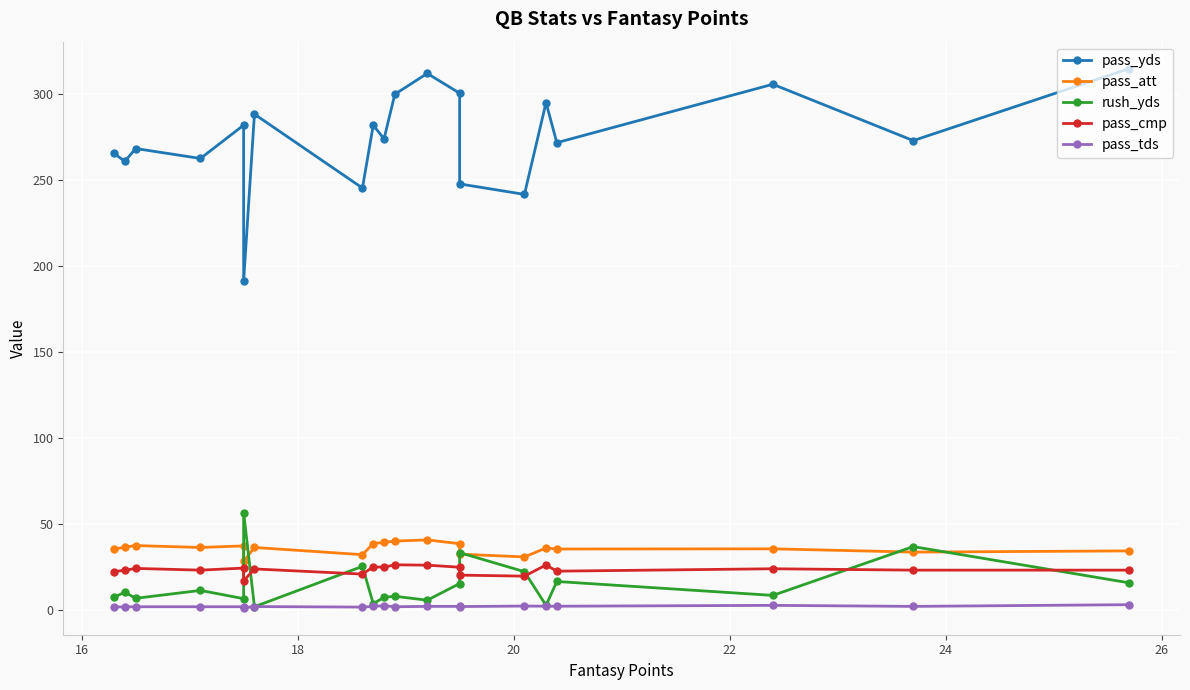

True or false: pass_att and pass_tds intersect in this chart.

False